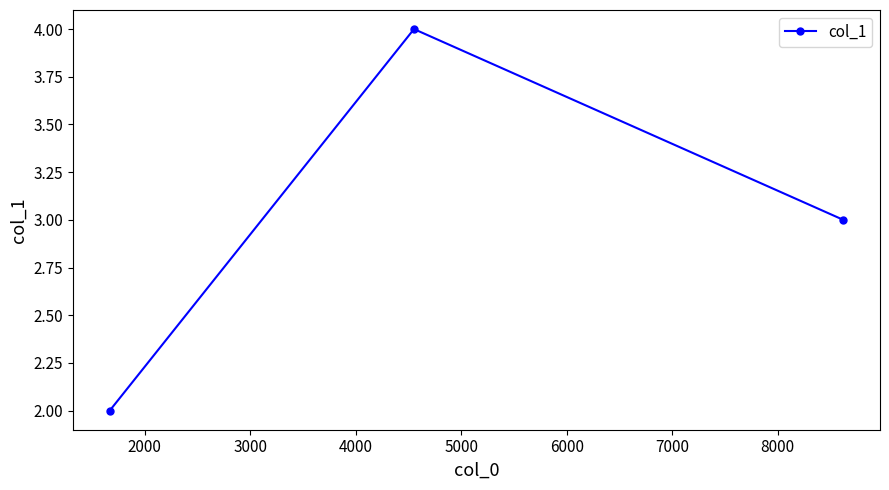

What is the value of the 2nd point from the left?

4